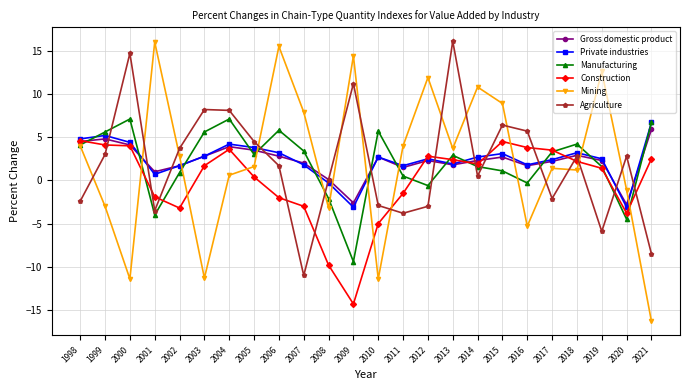

Where do Construction and Manufacturing first cross each other?

1998 and 1999